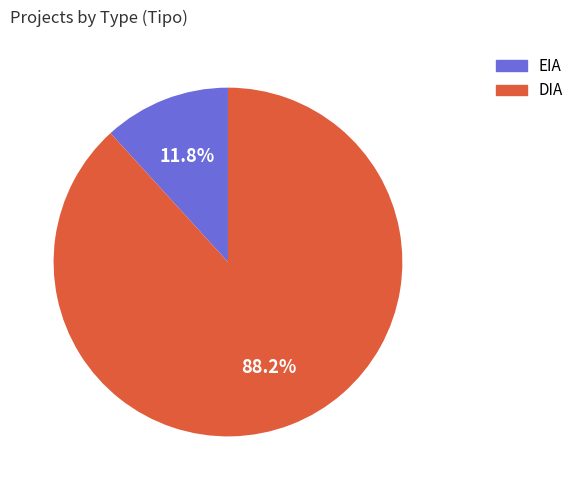

What is the total percentage of DIA and EIA?

100.0%